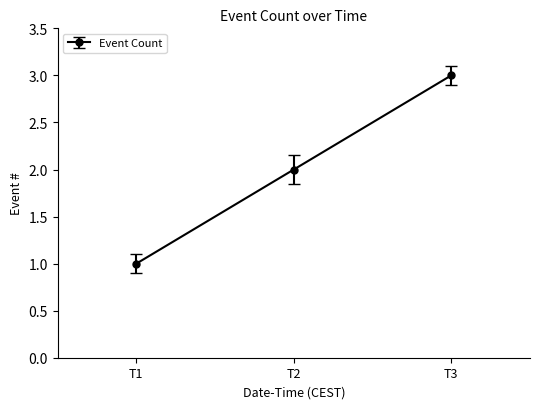

Is it true that the value at T2 is 2?

True